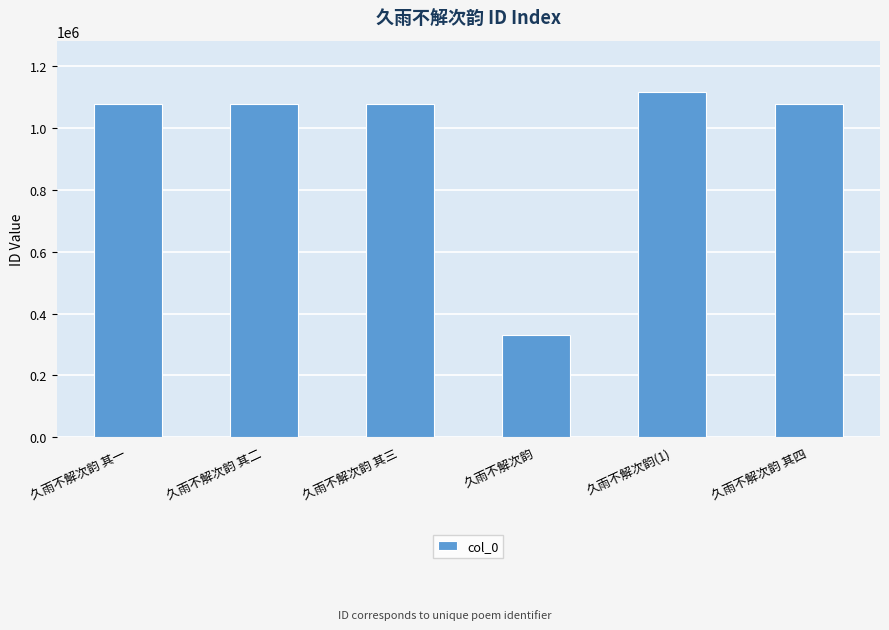

Approximately how many times larger is the value at 久雨不解次韵 其二 compared to 久雨不解次韵 其四?

1.0